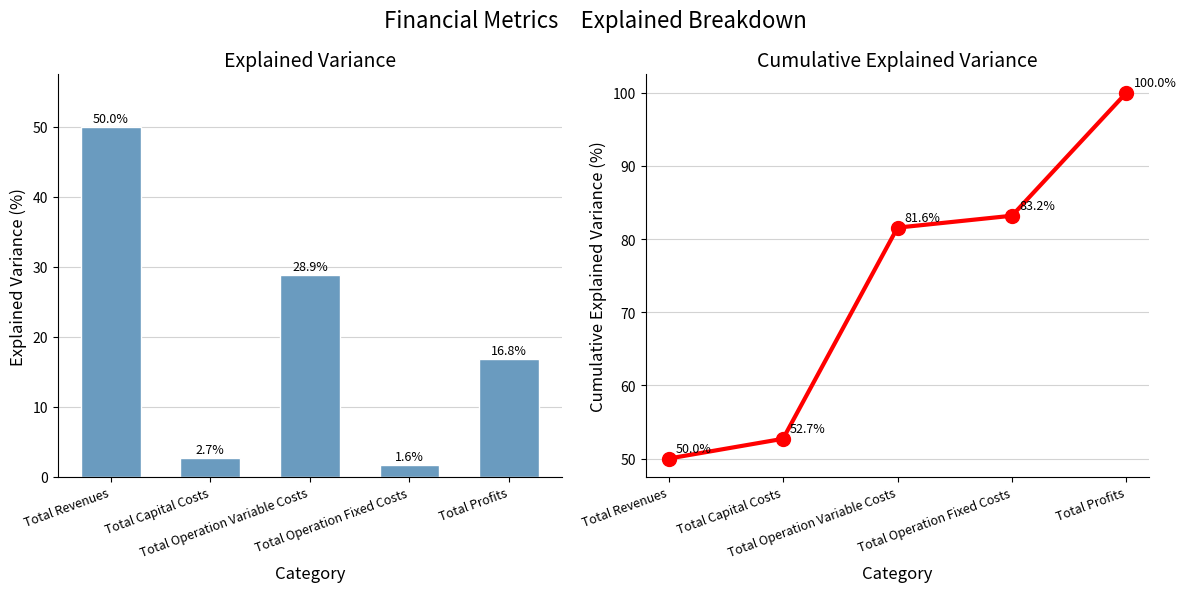

The Cumulative series shows 83.2 at Total Operation Fixed Costs. True or false?

True